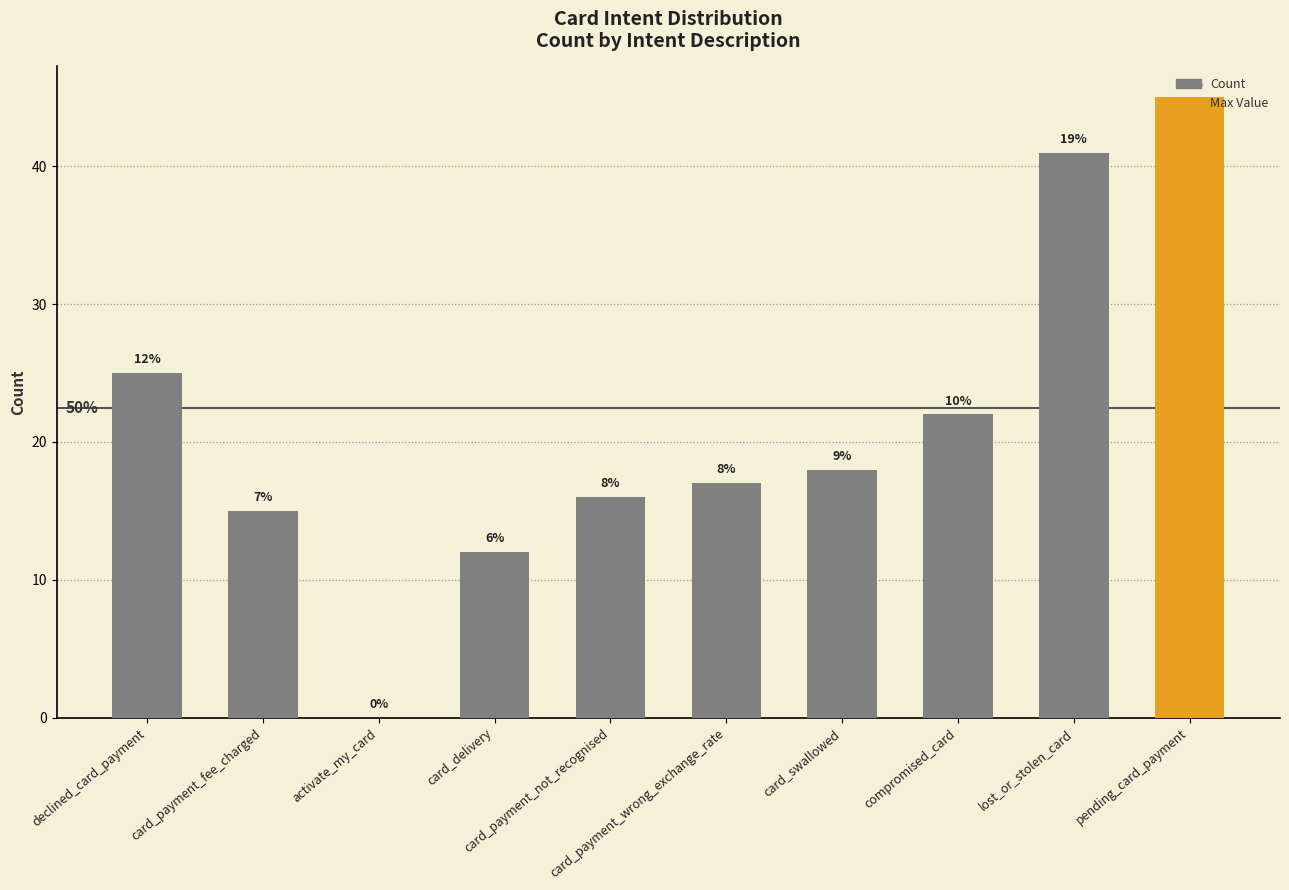

Are the bars horizontal?

No